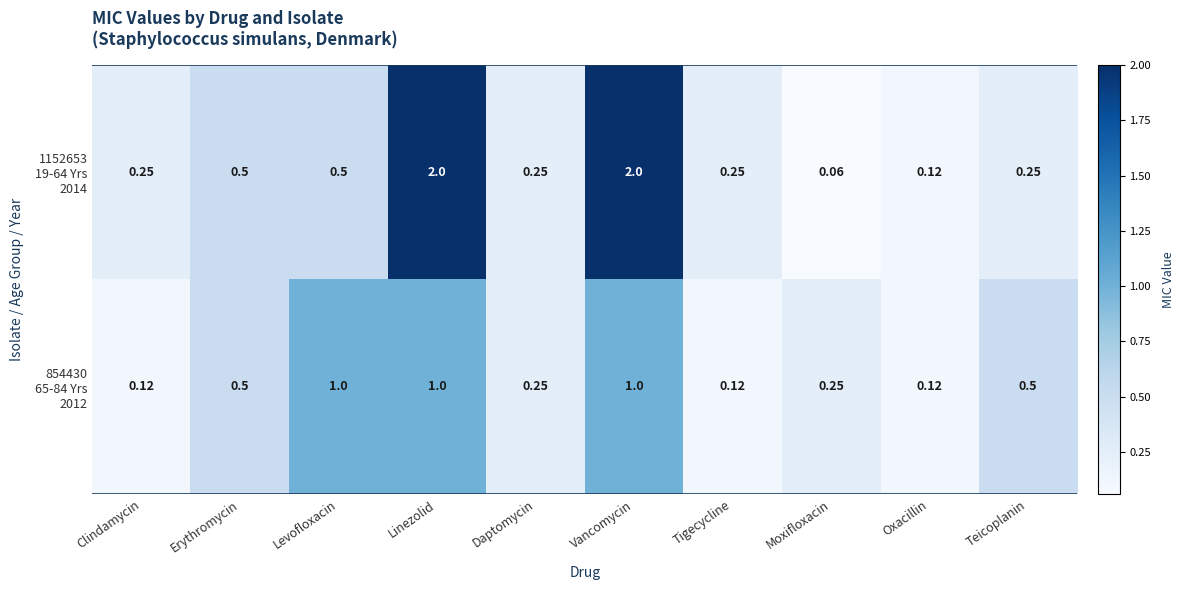

Which category has the lowest value across all series?

Moxifloxacin